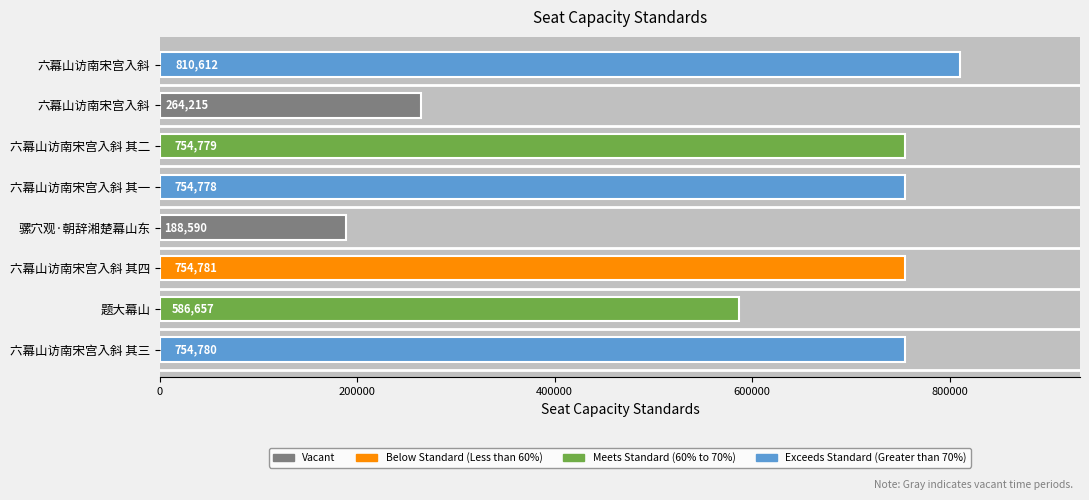

What is the smallest value displayed?

188590